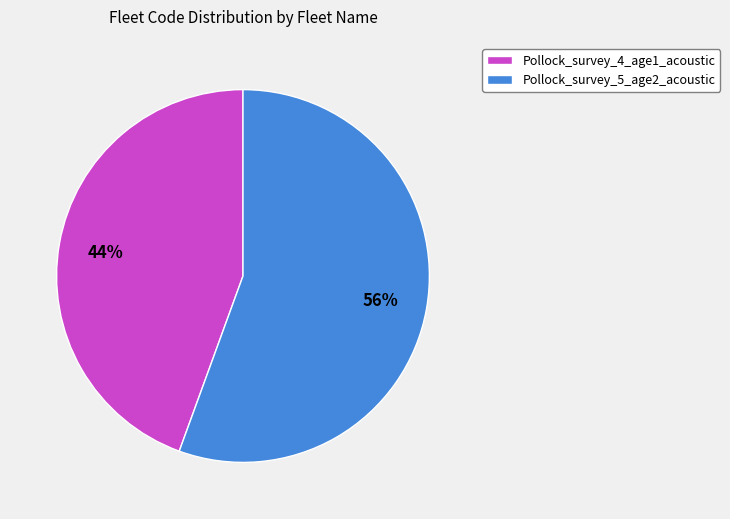

True or false: Pollock_survey_5_age2_acoustic accounts for 56% of the total.

True